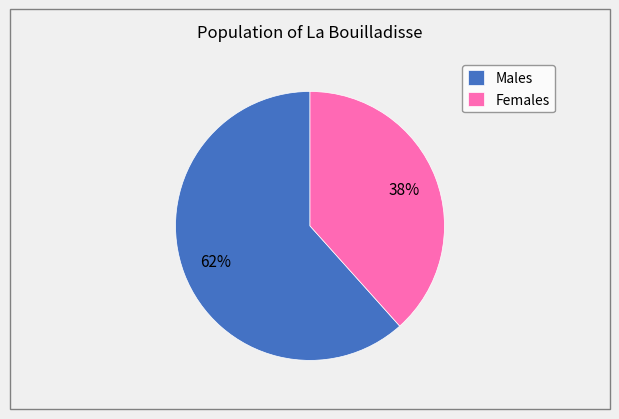

Is there any slice that represents more than half of the pie?

Yes